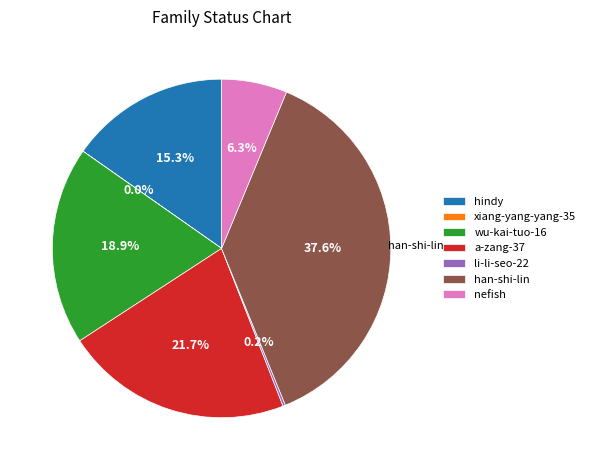

To the nearest percent, what is the average slice percentage?

14%